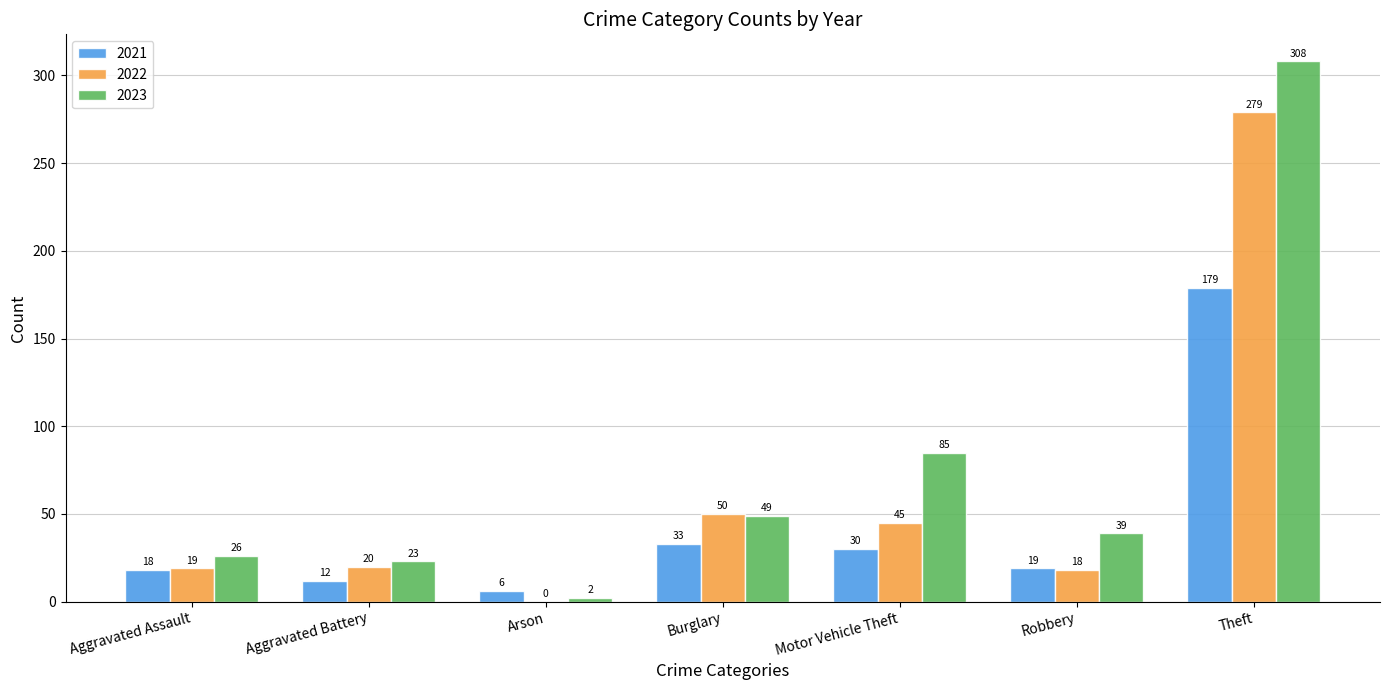

Reading left to right, extract all data points from this chart.

2021: Aggravated Assault=18	Aggravated Battery=12	Arson=6	Burglary=33	Motor Vehicle Theft=30	Robbery=19	Theft=179
2022: Aggravated Assault=19	Aggravated Battery=20	Arson=0	Burglary=50	Motor Vehicle Theft=45	Robbery=18	Theft=279
2023: Aggravated Assault=26	Aggravated Battery=23	Arson=2	Burglary=49	Motor Vehicle Theft=85	Robbery=39	Theft=308